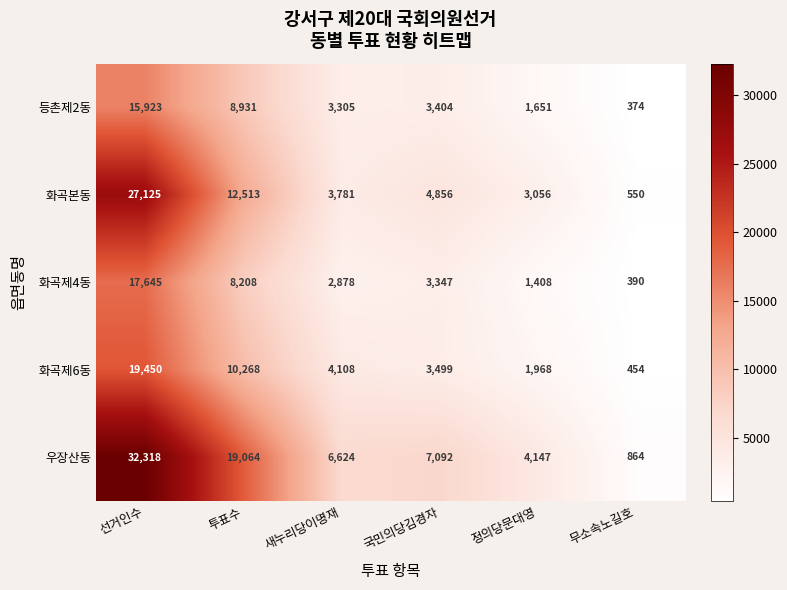

What is the difference between the maximum and second lowest values in the 화곡본동 series?

24069